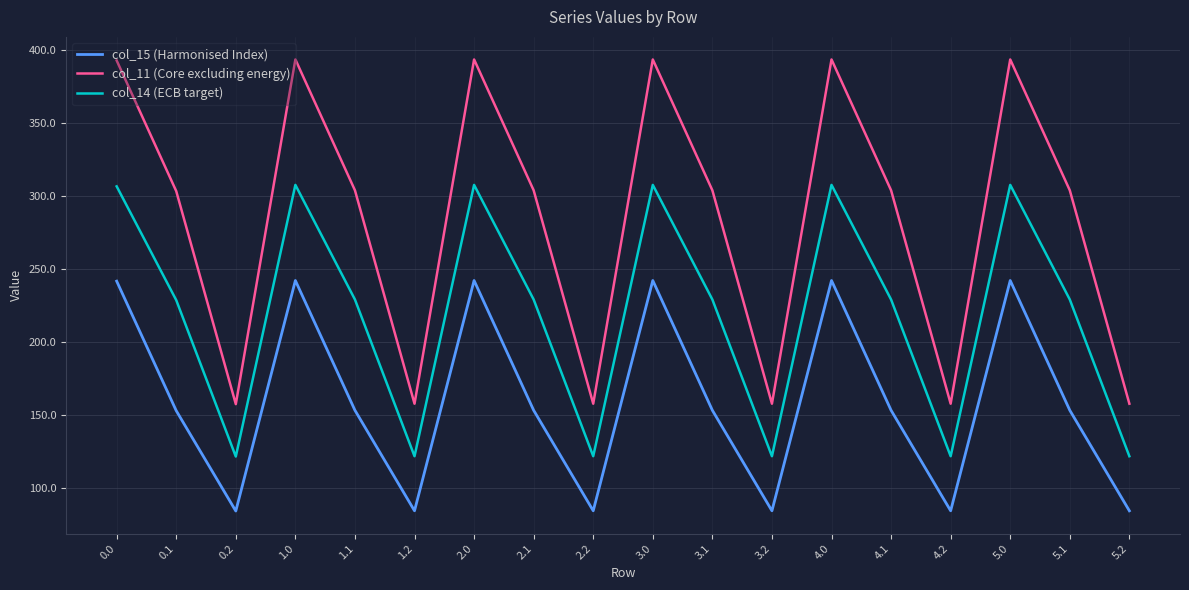

What position from the left is 2.0?

7